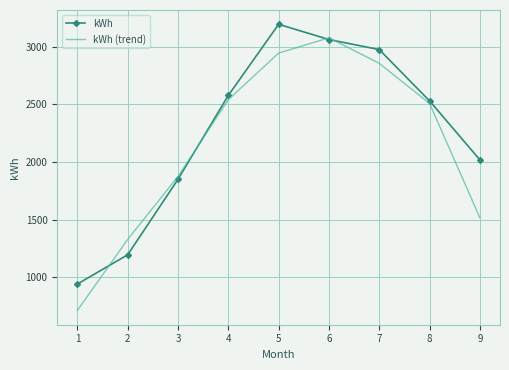

Is the value of kWh (trend) at 1 greater than the value of kWh at 8?

No